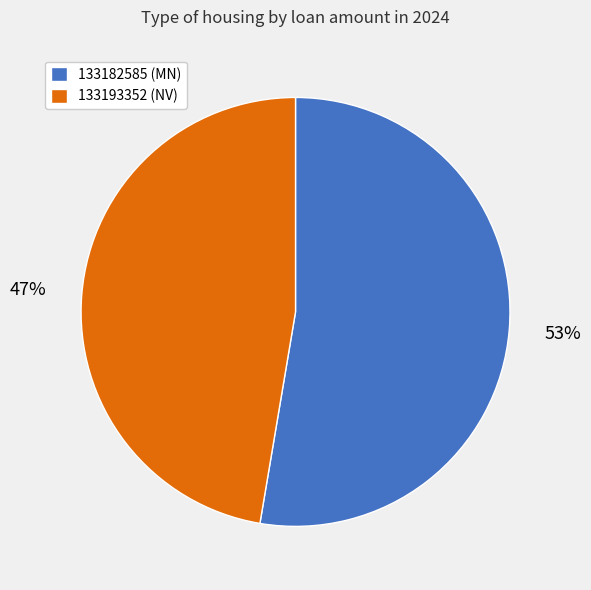

The 133193352 slice represents 47% of the pie. True or false?

True